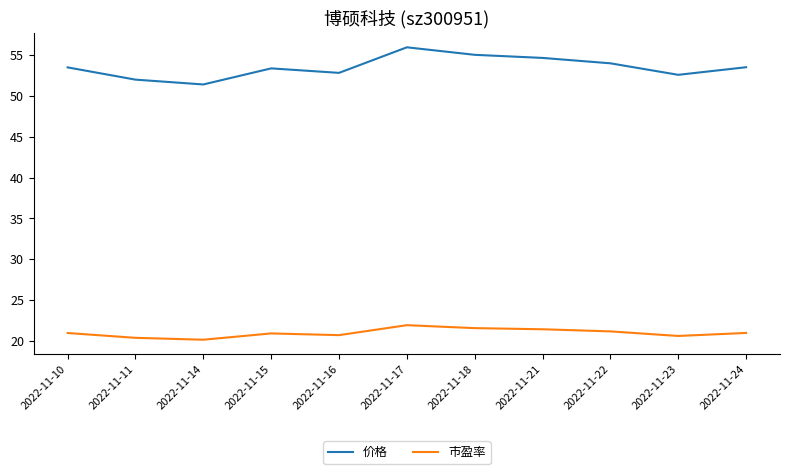

What is the minimum value for 价格?

51.4